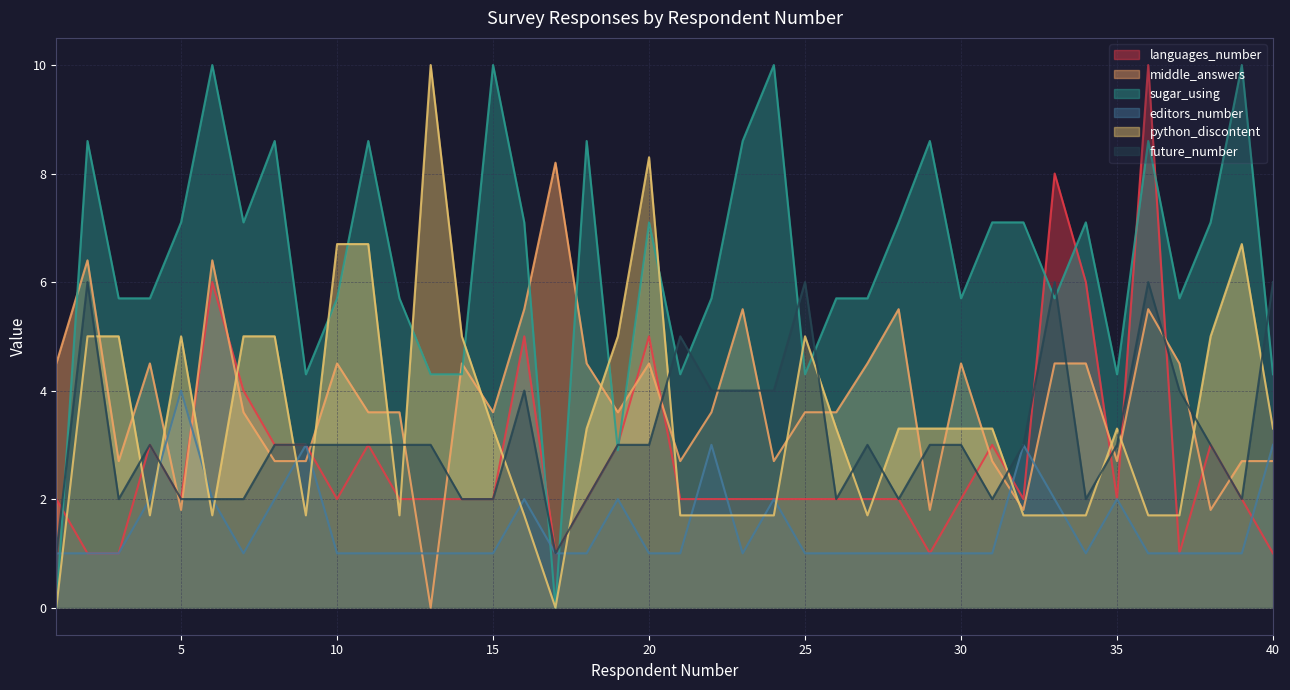

The python_discontent series shows 3.3 at 15. True or false?

True